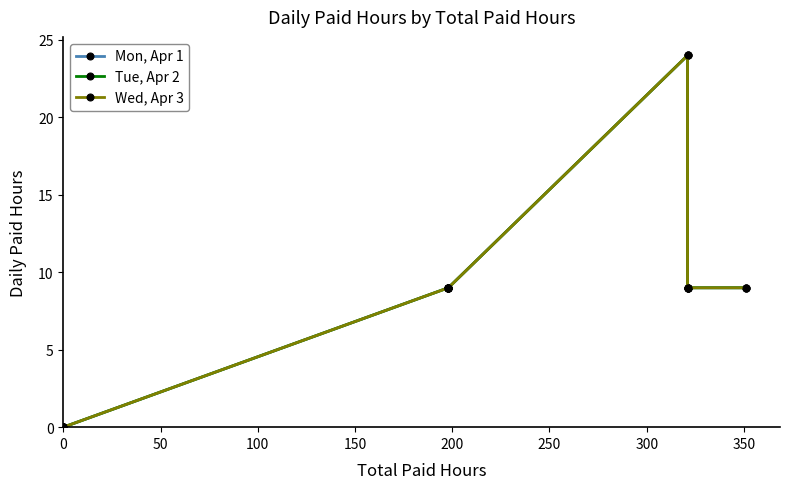

What is the average value of the Mon, Apr 1 series?

6